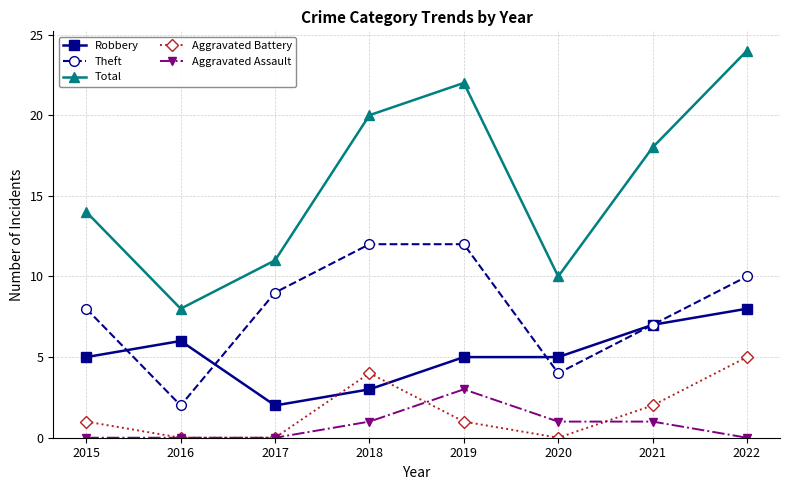

Which series has the largest total across all categories?

Total